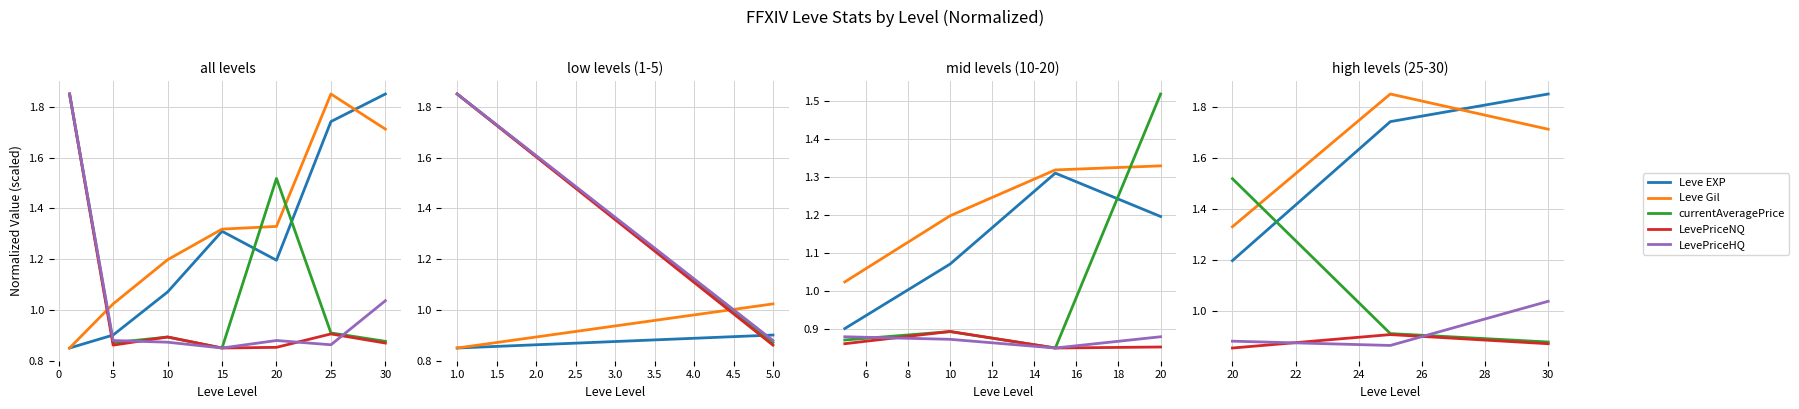

What is the maximum value shown in the chart?

1.9